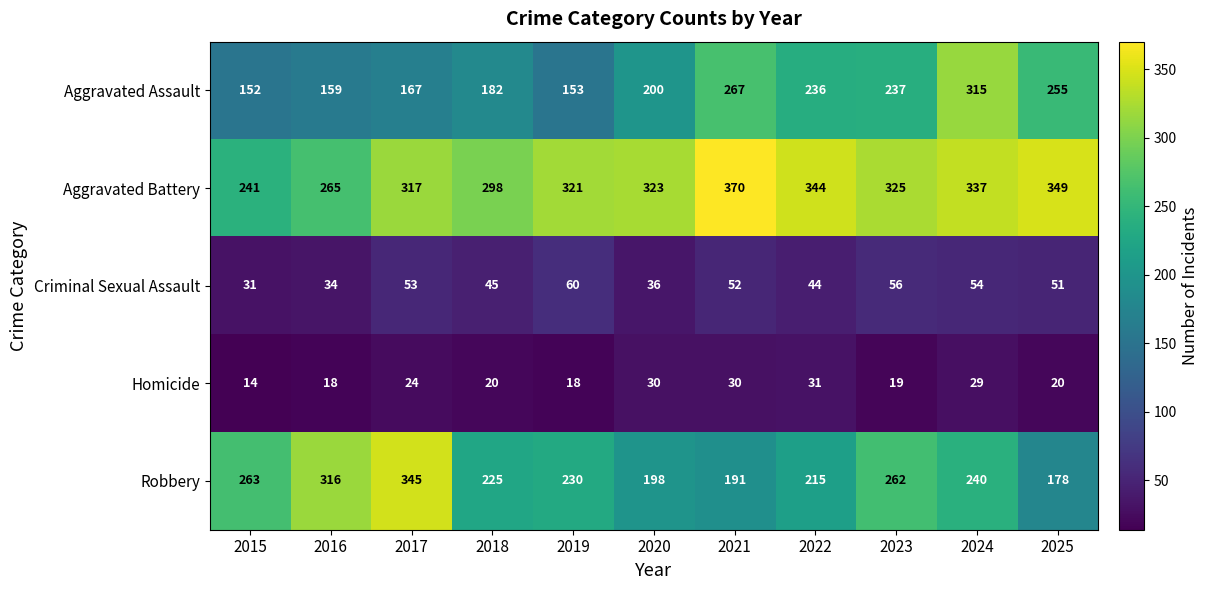

Count the number of data series in this chart.

5